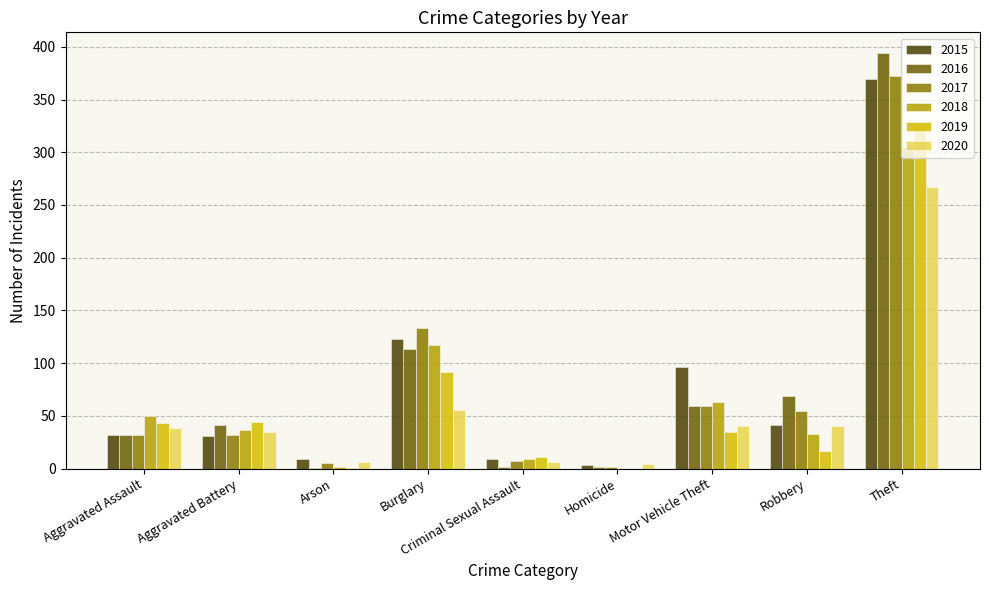

True or false: 2017 has a value of 96 at Motor Vehicle Theft.

False